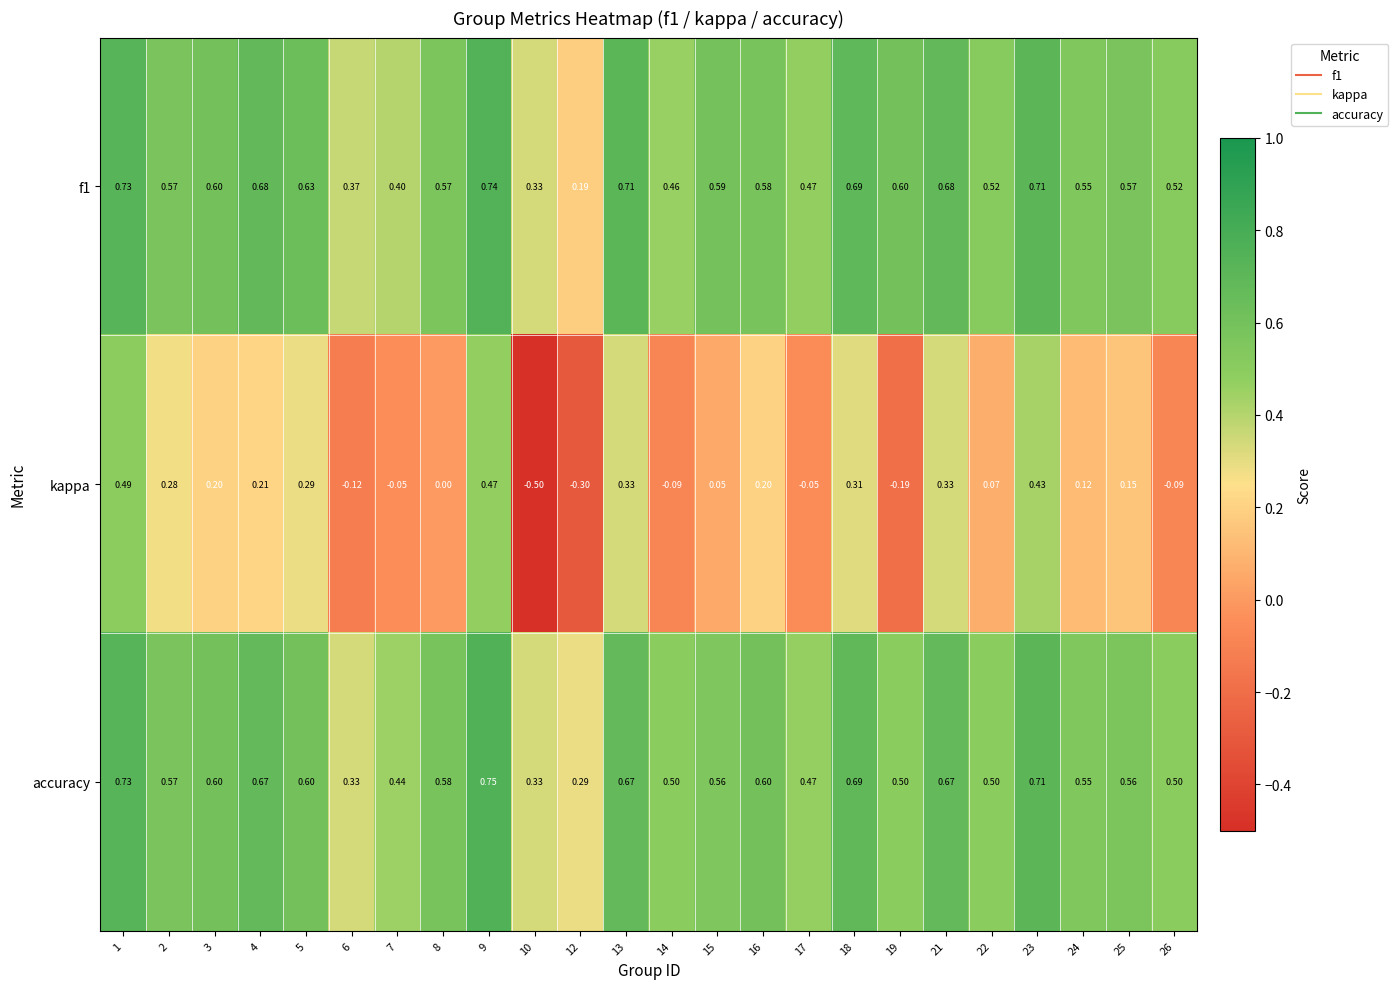

Which series has the widest spread of values?

kappa